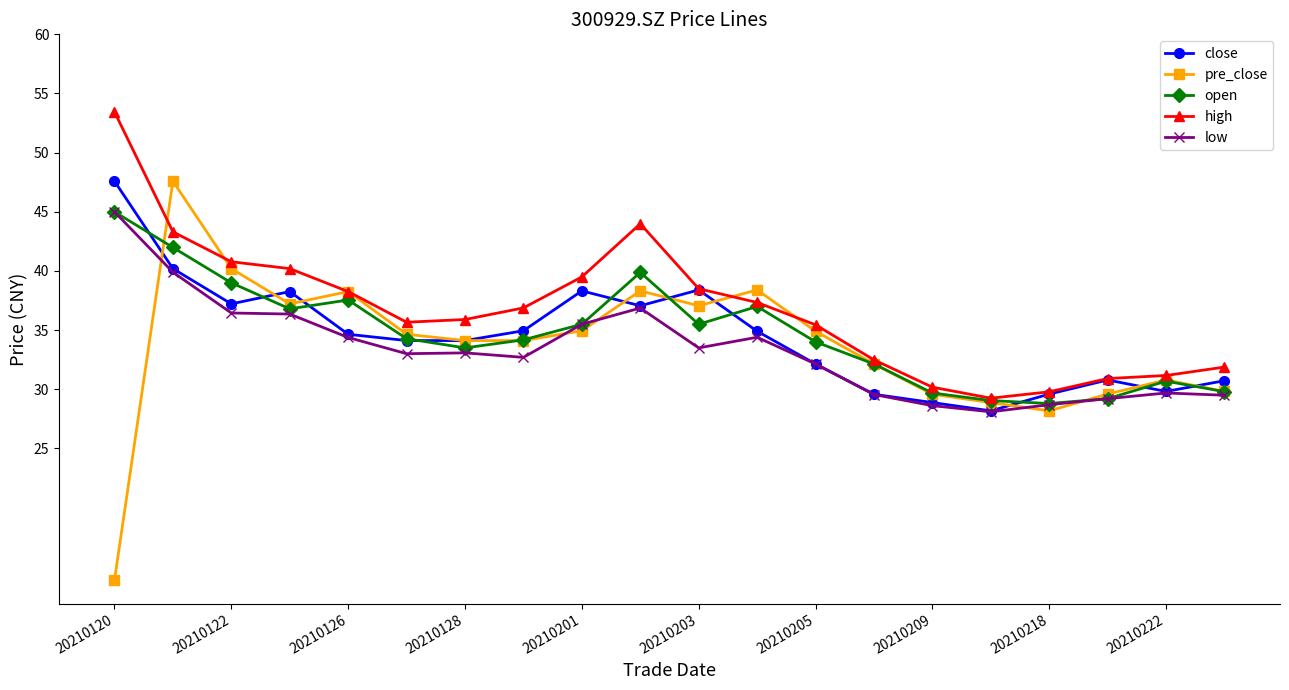

True or false: low and high intersect in this chart.

False